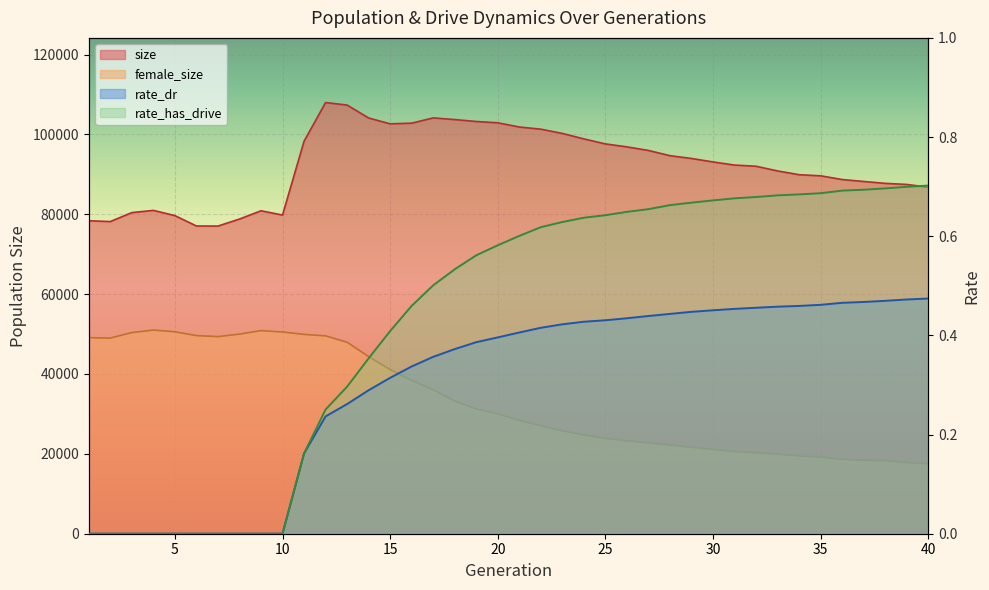

Count the rate_dr values in the range 0 to 1.

40